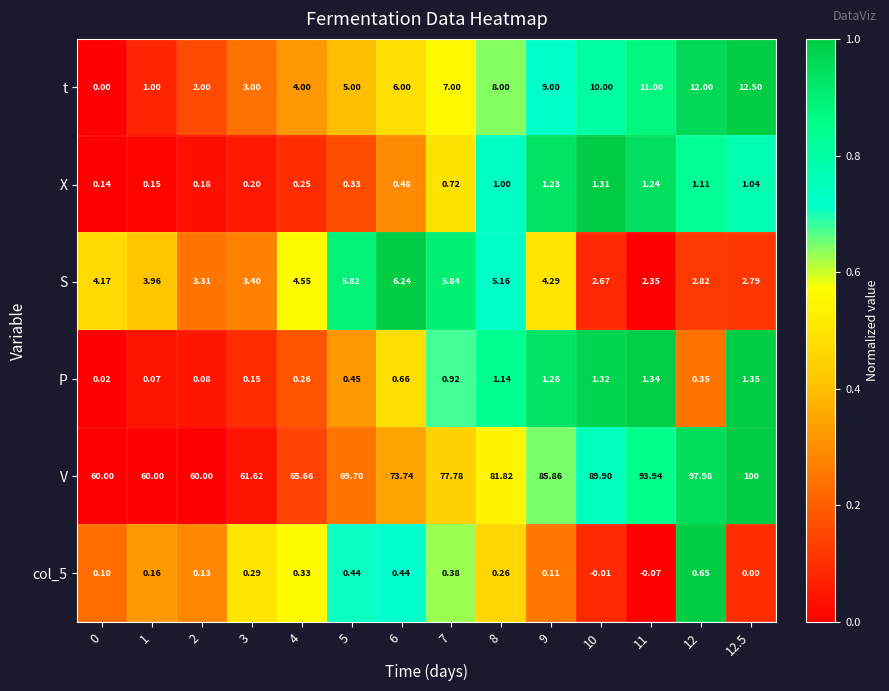

Rank the series at 4 from lowest to highest value.

X, P, col_5, t, S, V